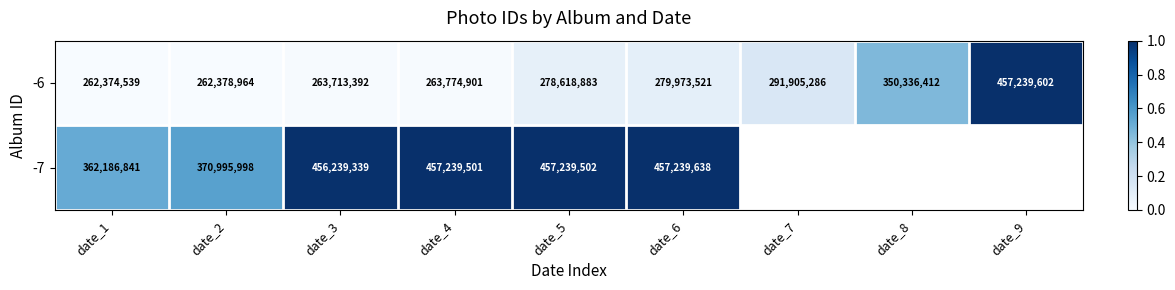

What is the difference between the second highest and minimum values in the -6 series?

87961873